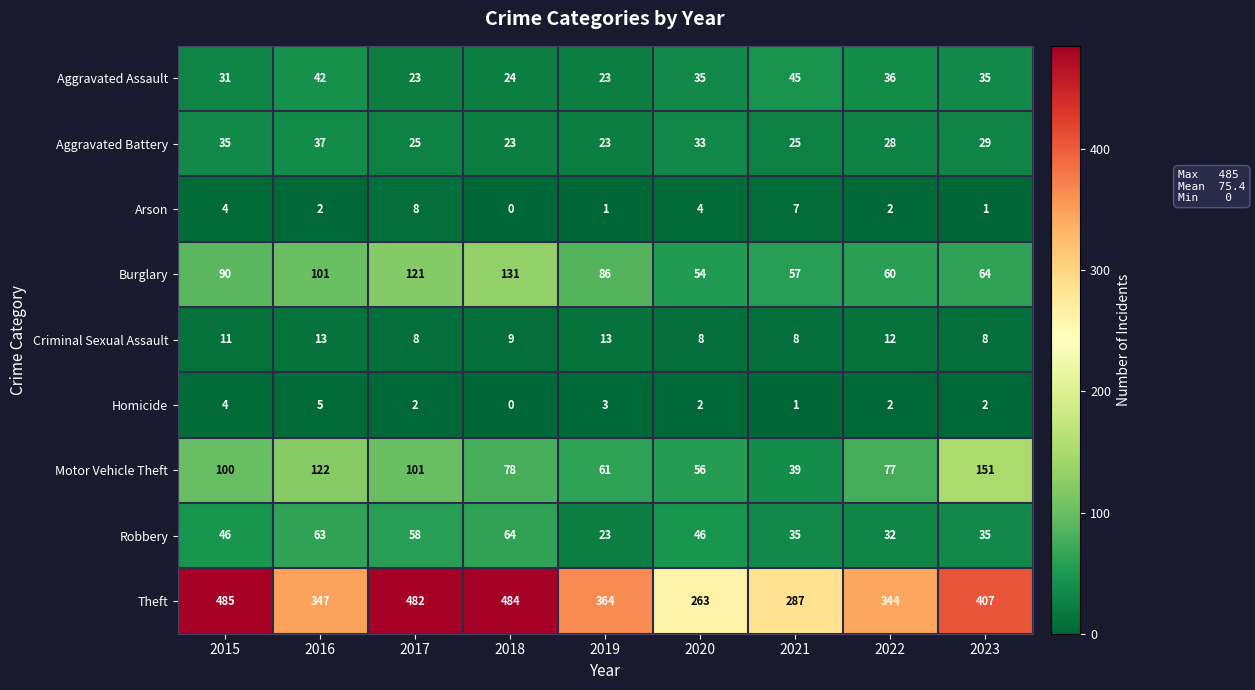

What is the approximate value of Homicide at 2015?

4